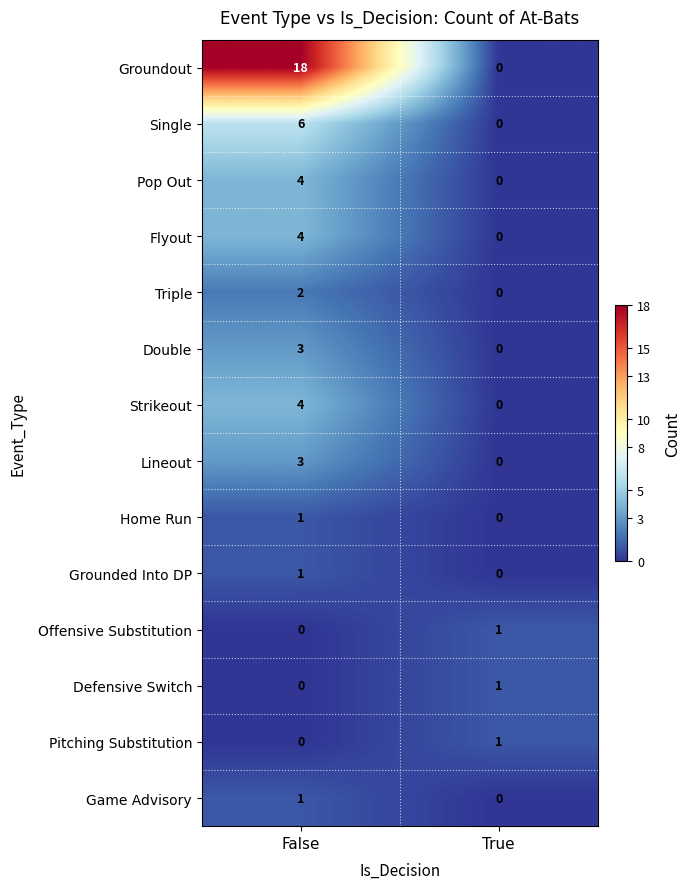

How many distinct data groups are displayed?

14